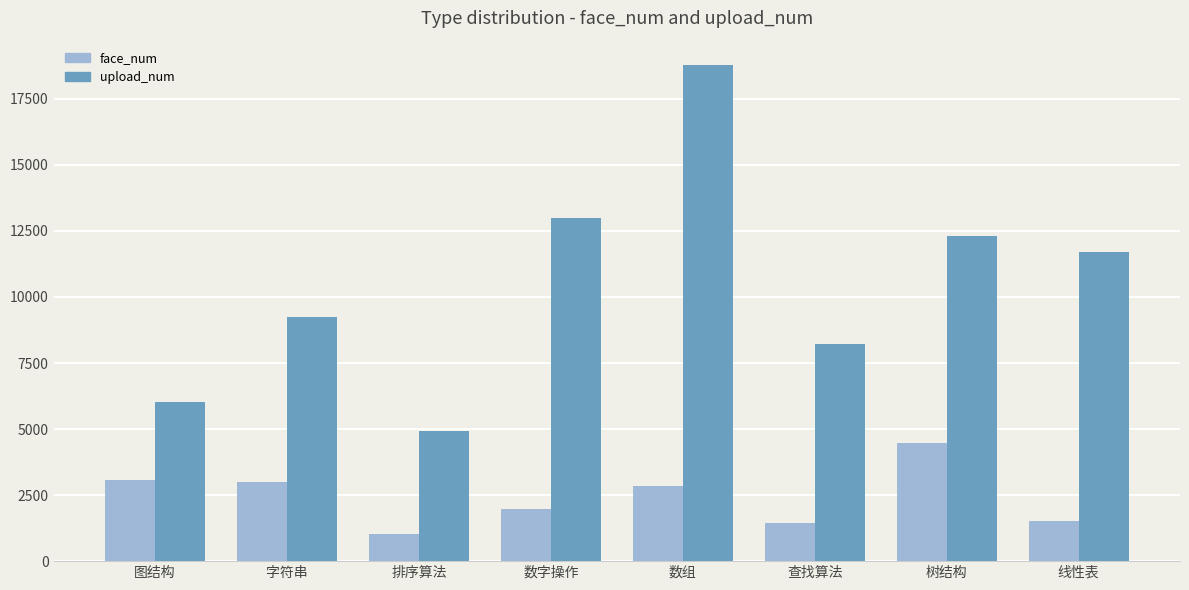

True or false: face_num has a value of 1991 at 数字操作.

True